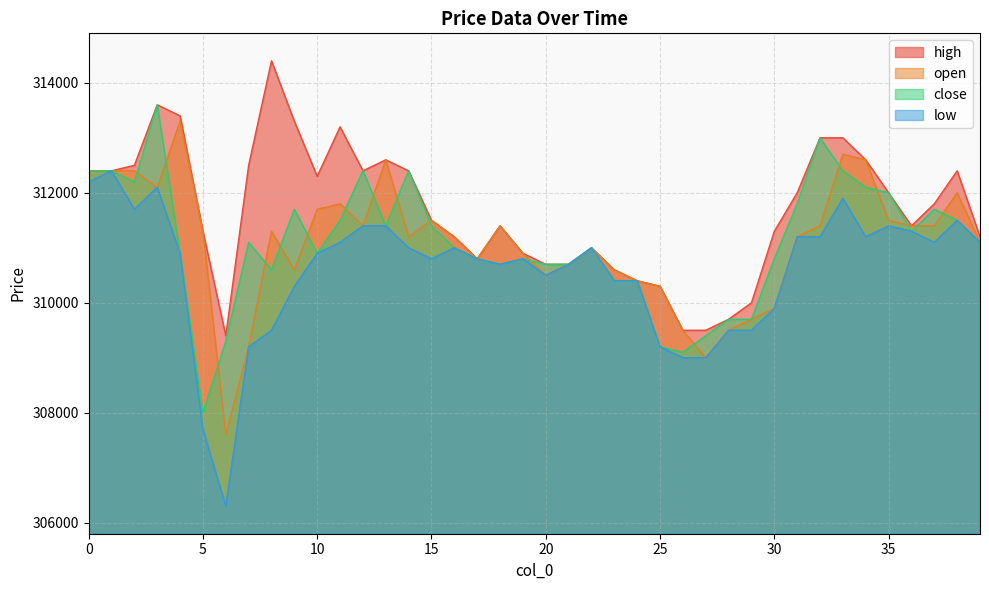

At which category is the sum across all series the highest?

3